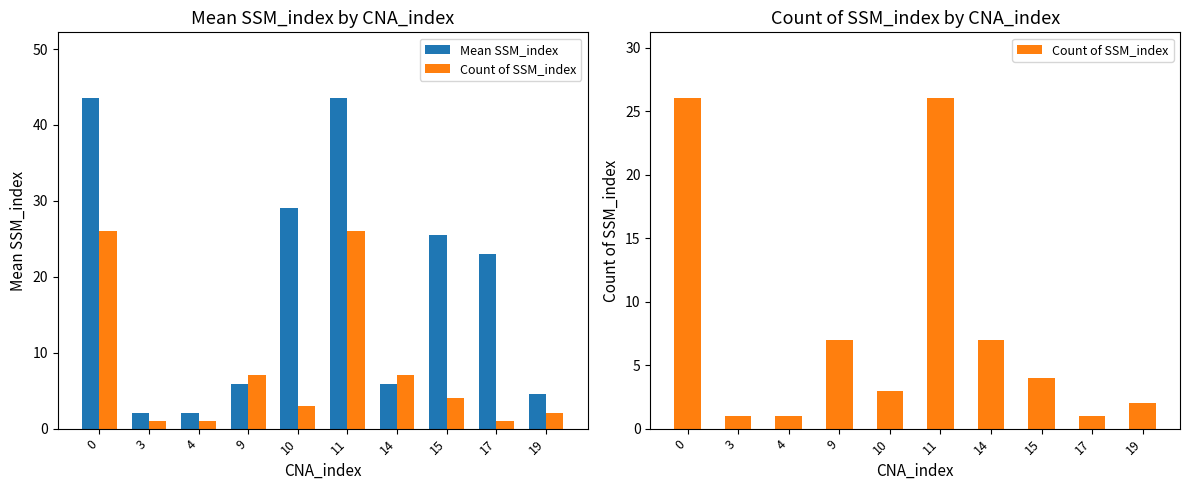

True or false: Mean SSM_index has a value of 16.7 at 0.

False